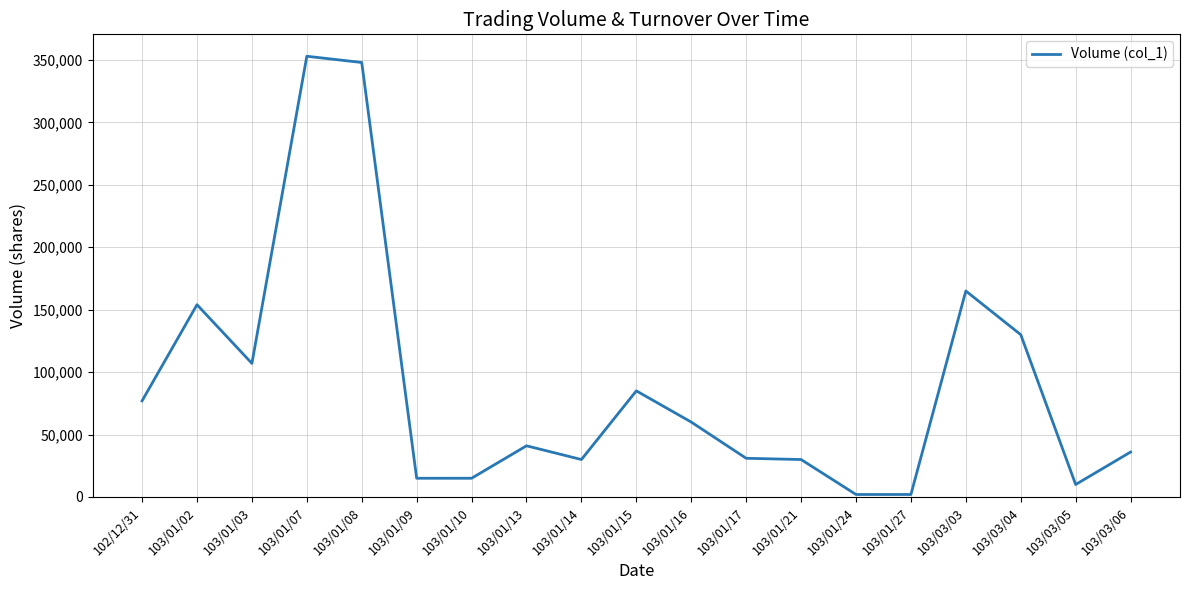

True or false: the data shows 561126 at 103/01/08.

False